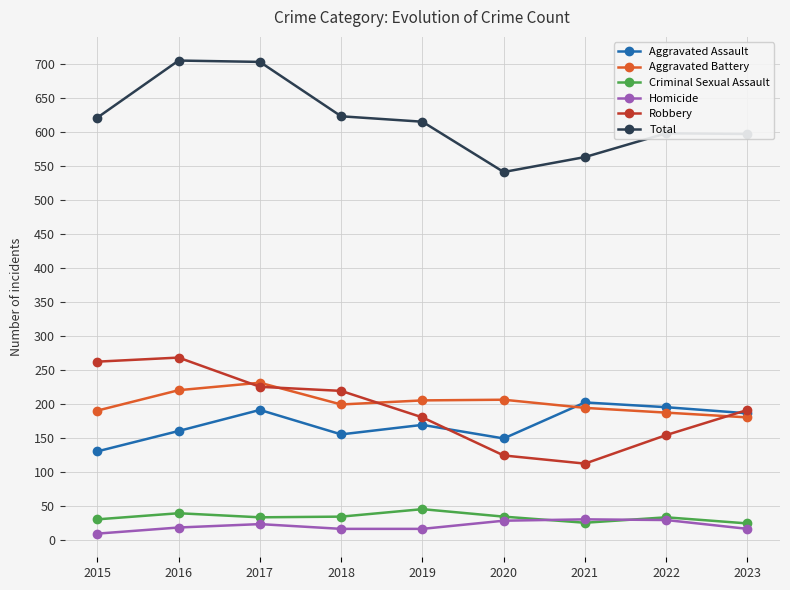

What is the total value across all series at 2022?

1196